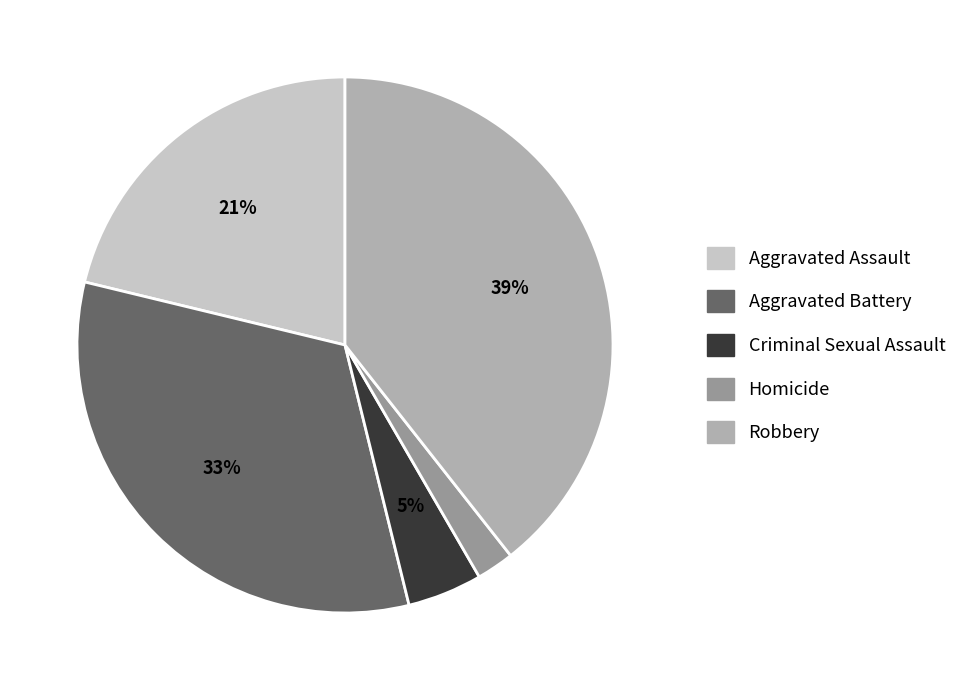

Is there a majority slice in this chart?

No